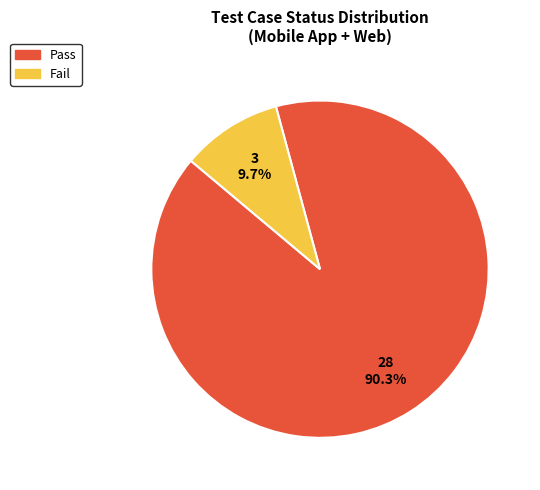

Approximately how many times larger is the value at Pass compared to Fail?

9.3